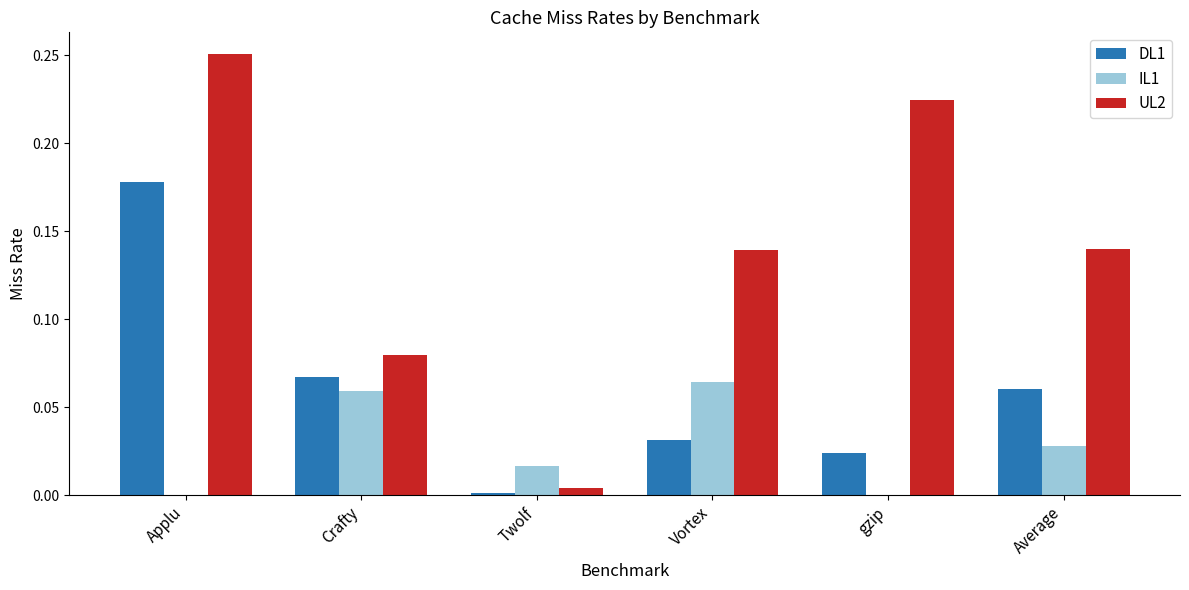

The IL1 series shows 0.0 at Applu. True or false?

True